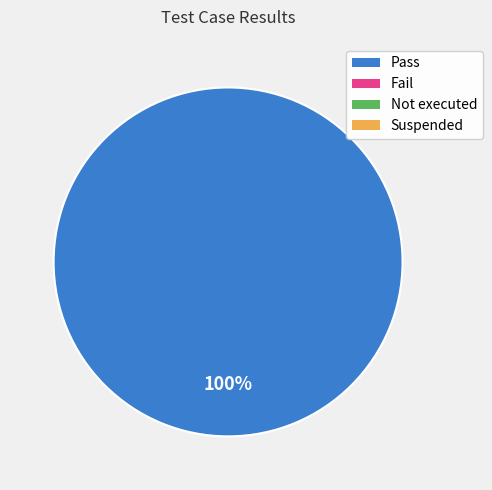

Does any single category account for the majority?

Yes